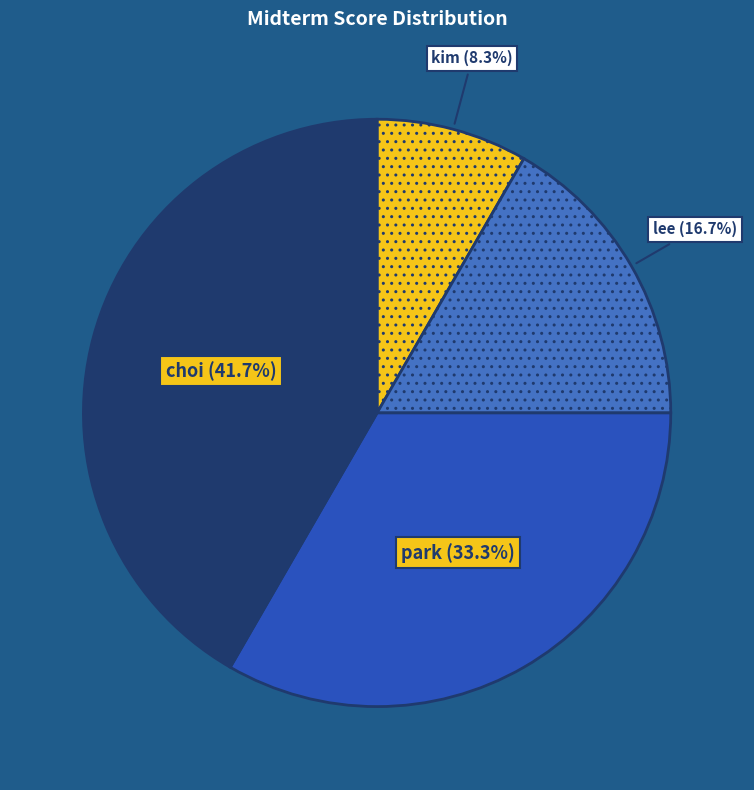

To the nearest percent, what is the combined percentage of lee and choi?

58%